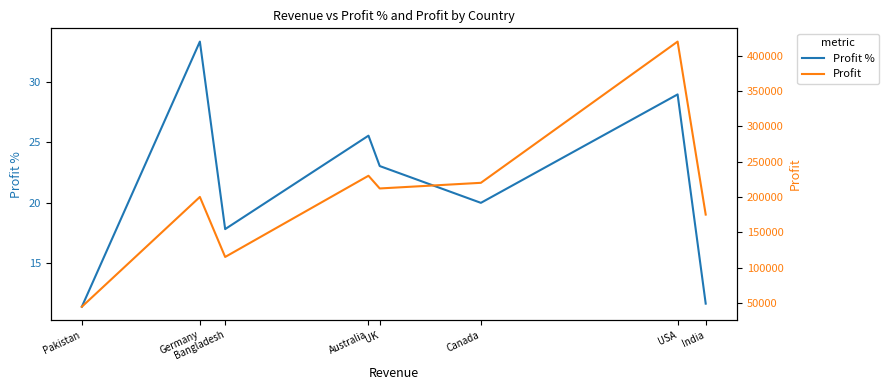

What is the sum of all Profit % values?

171.8